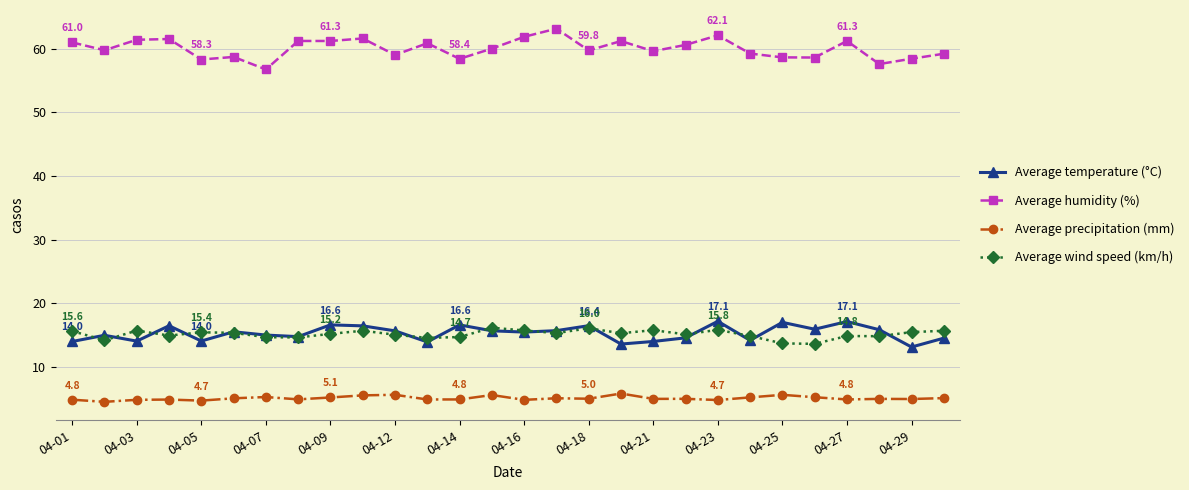

In Average precipitation (mm), how many points are higher than both neighbors (excluding endpoints)?

9